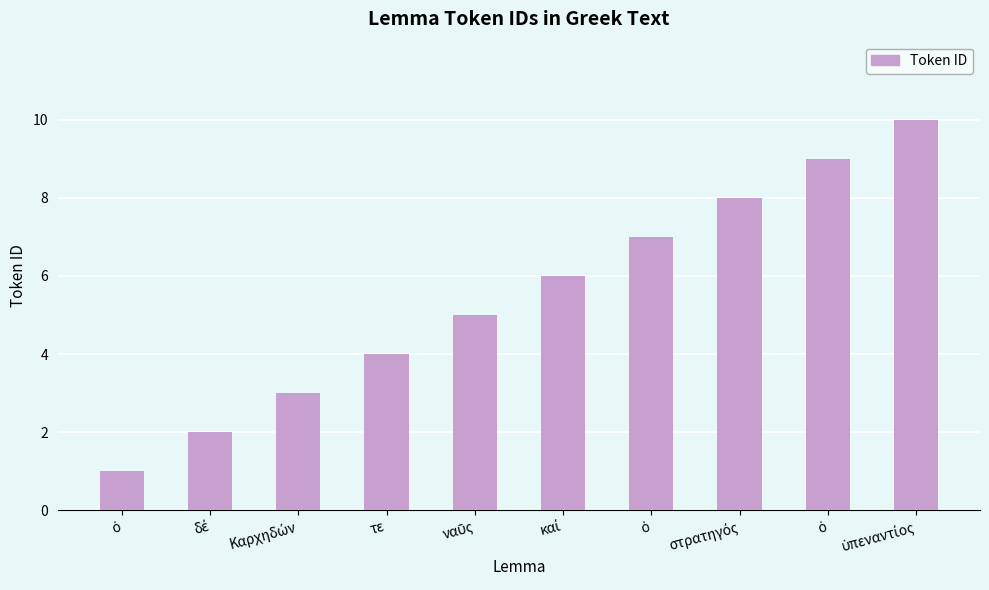

At which category does the chart reach its minimum across all series?

ὁ